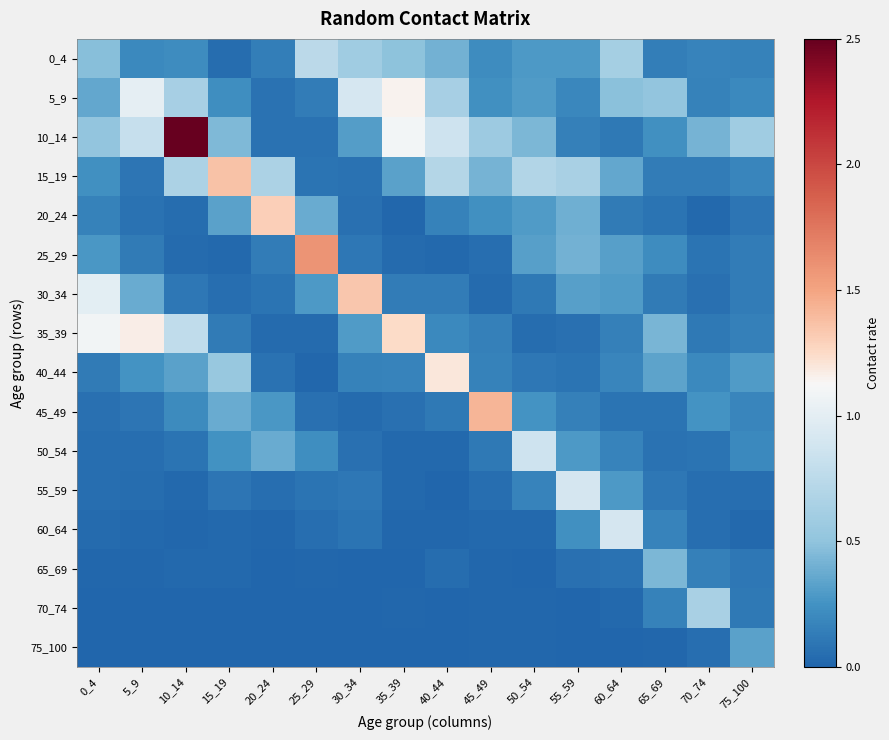

Which series changed the most between 35_39 and 50_54?

35_39